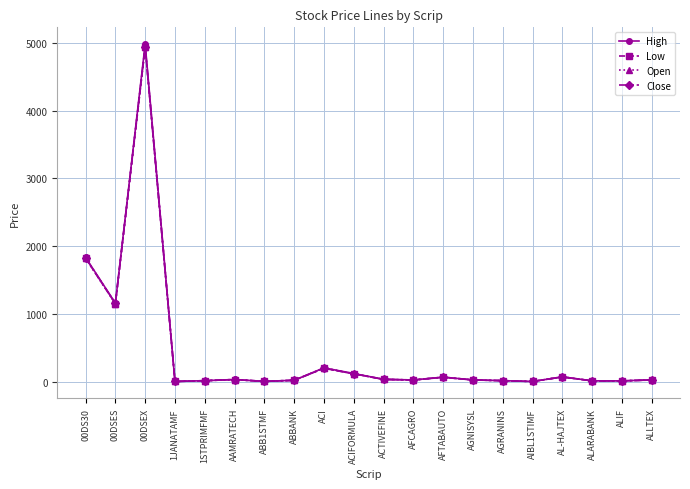

Which series has the widest spread of values?

High